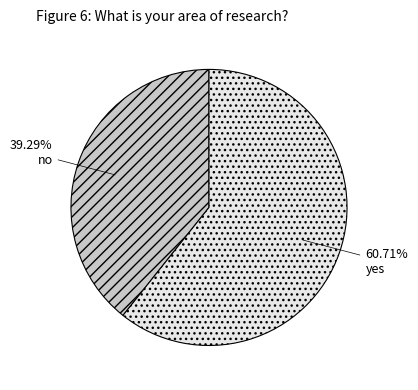

What percentage do yes and no together represent?

100.0%